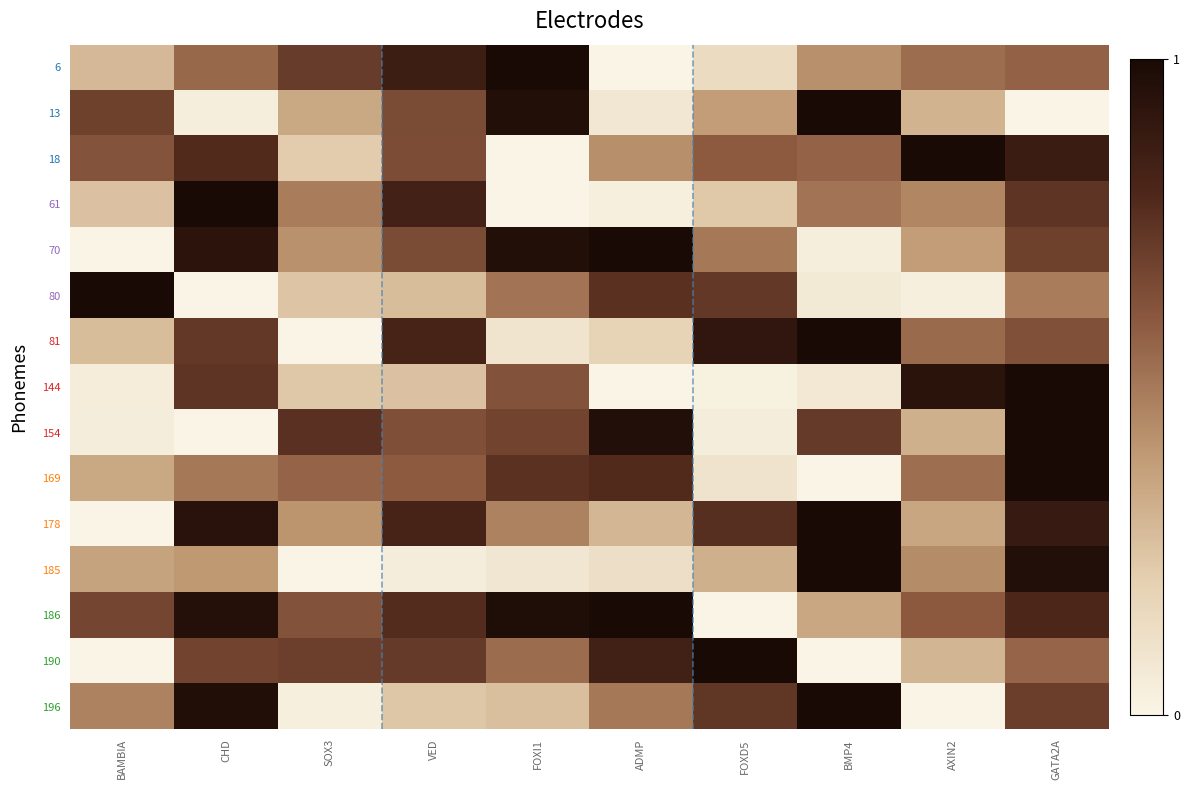

Which category has the lowest value across all series?

ADMP